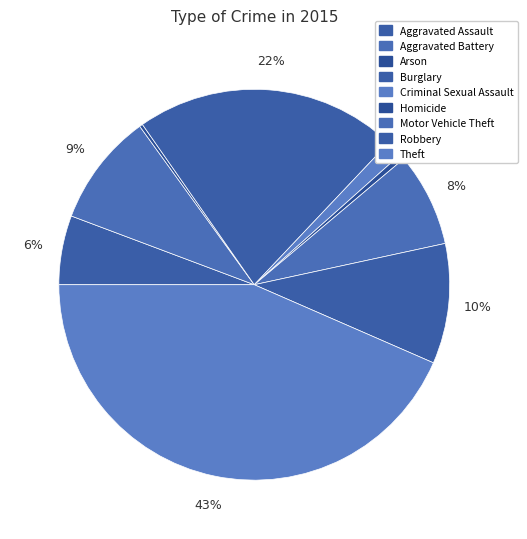

To the nearest percent, what portion does Criminal Sexual Assault represent?

1%